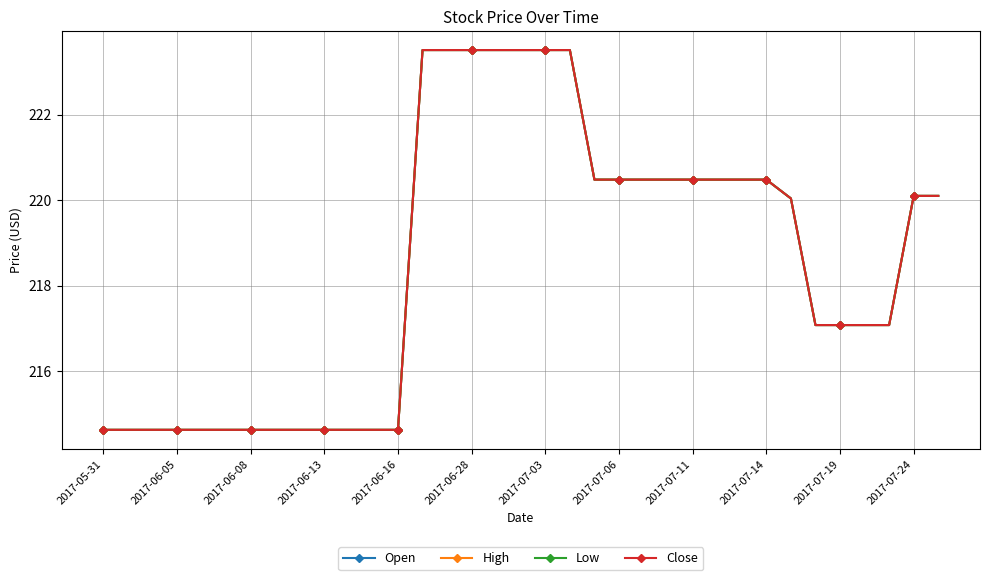

Count the number of categories in the chart.

35